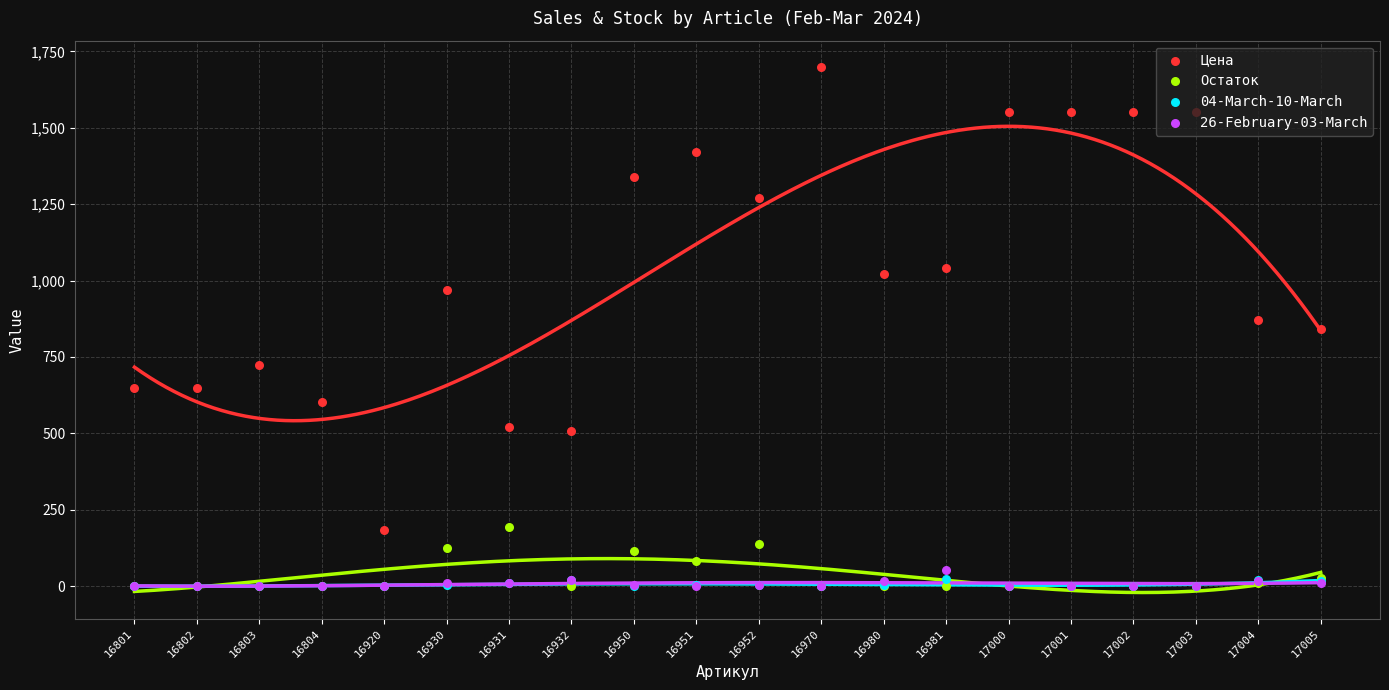

Which series contains the lowest Y value?

Остаток